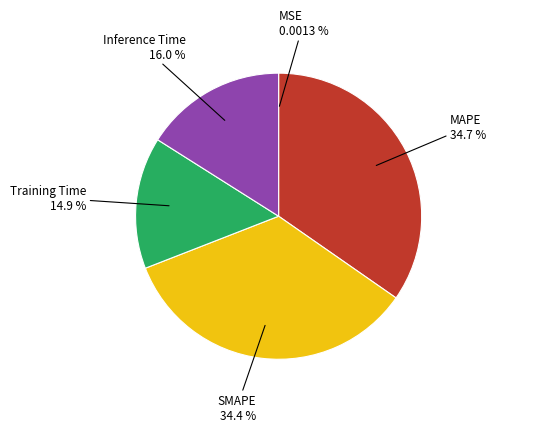

To the nearest percent, what is the difference between the largest and smallest slice percentages?

35%